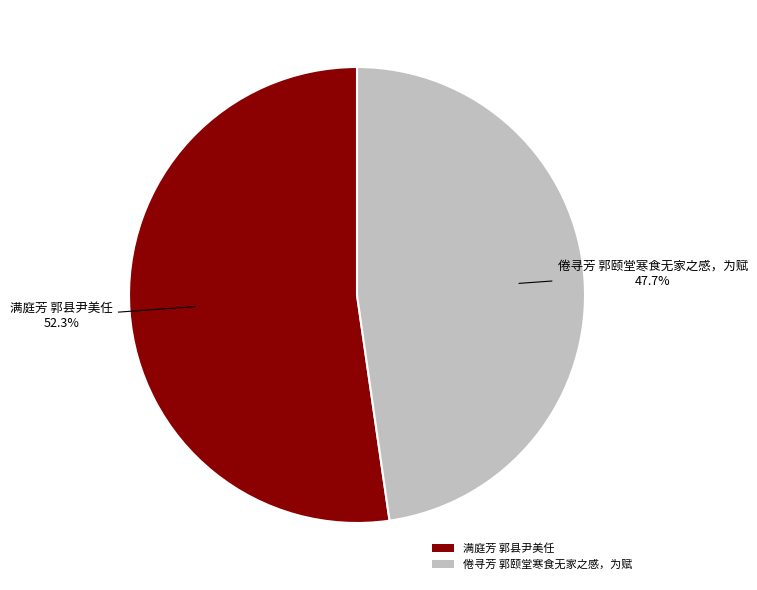

Which has a higher value, 满庭芳 郭县尹美任 or 倦寻芳 郭颐堂寒食无家之感，为赋?

满庭芳 郭县尹美任